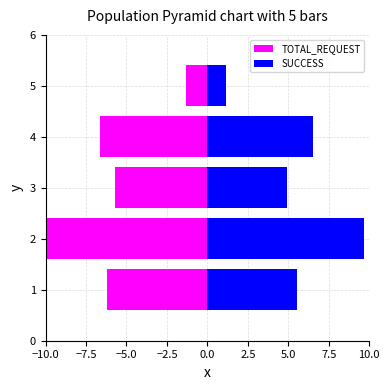

Which series has the largest range (max minus min)?

TOTAL_REQUEST